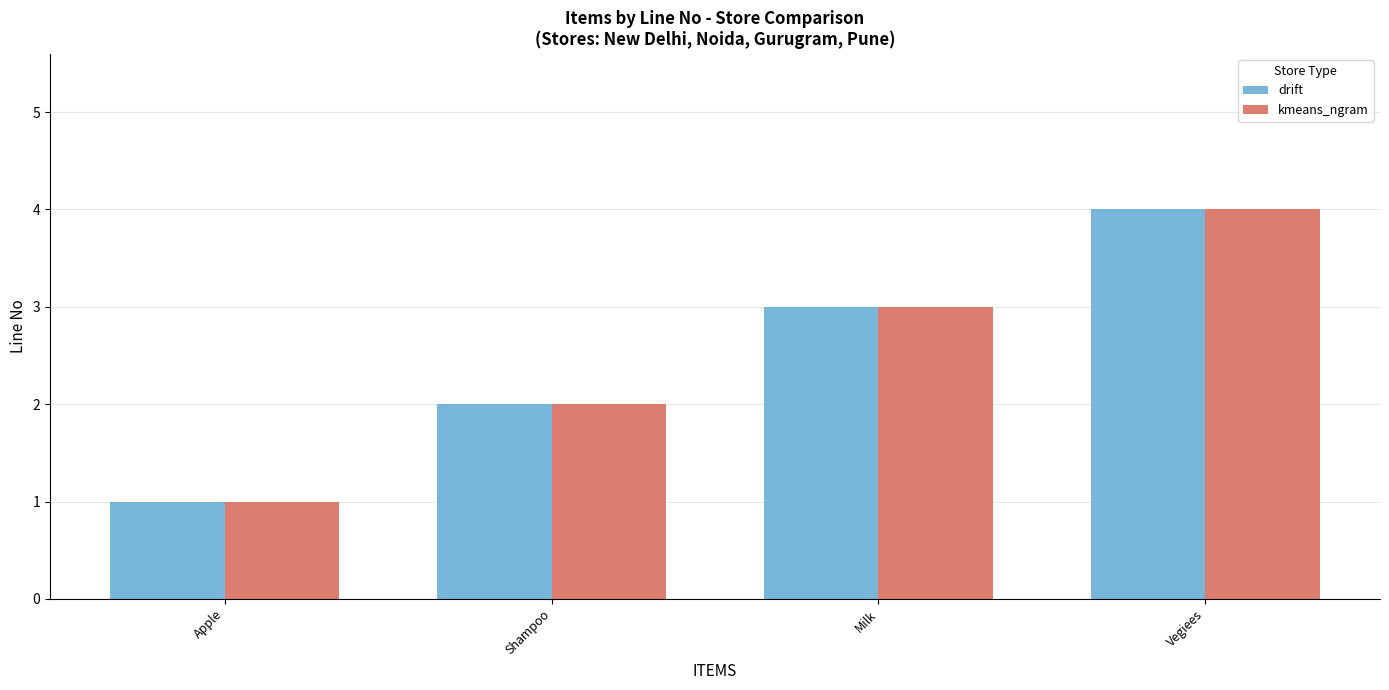

What is the value of the kmeans_ngram bar at the 2nd from the left?

2